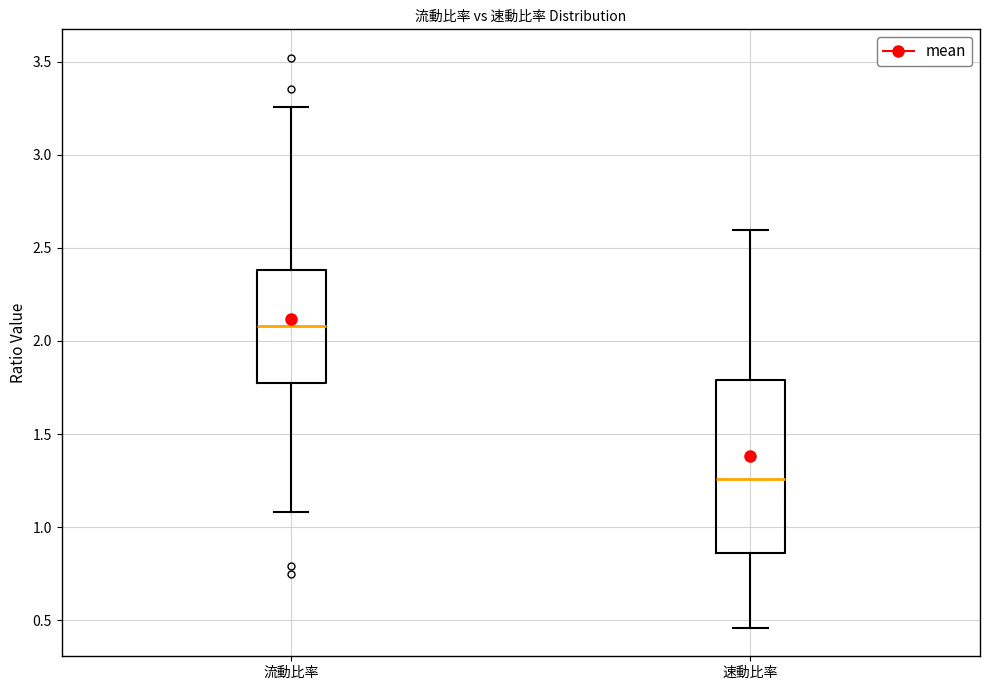

Which box's median line is the lowest?

速動比率